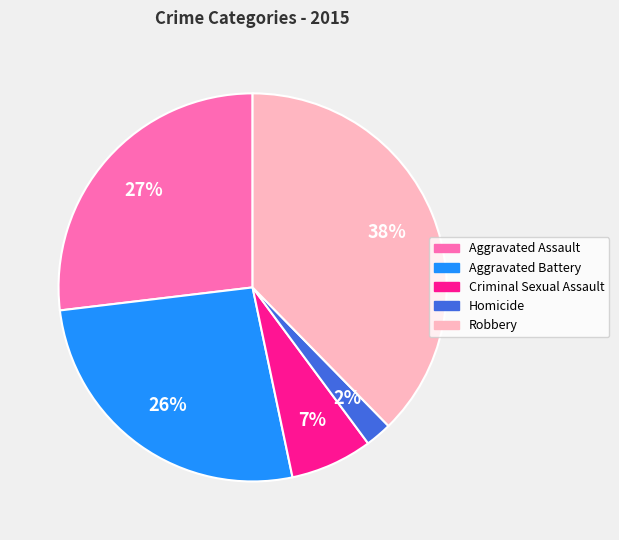

Count the number of slices in the pie.

5